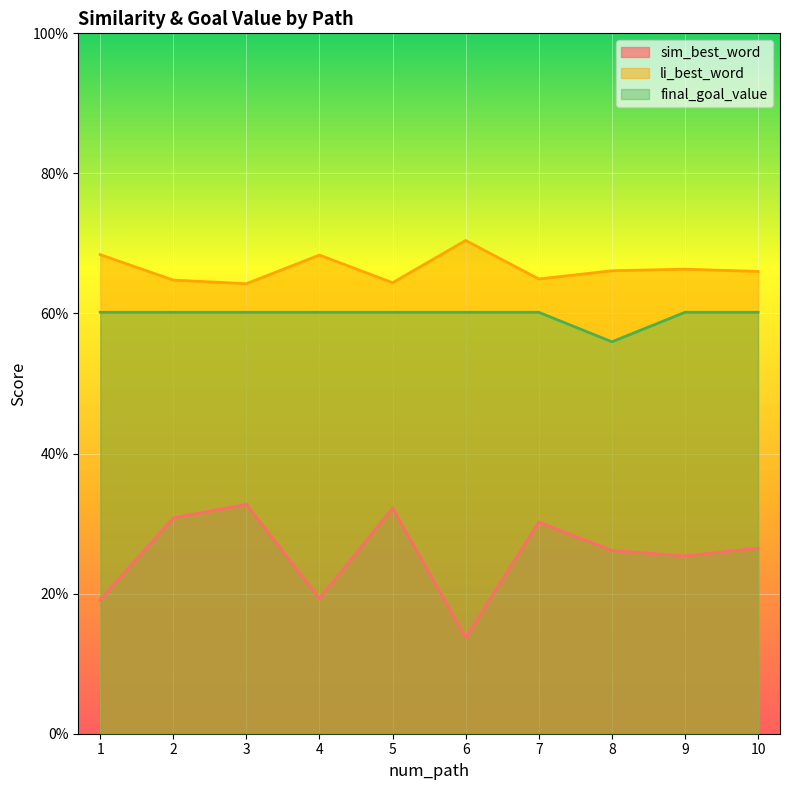

True or false: final_goal_value and li_best_word cross at least once.

False